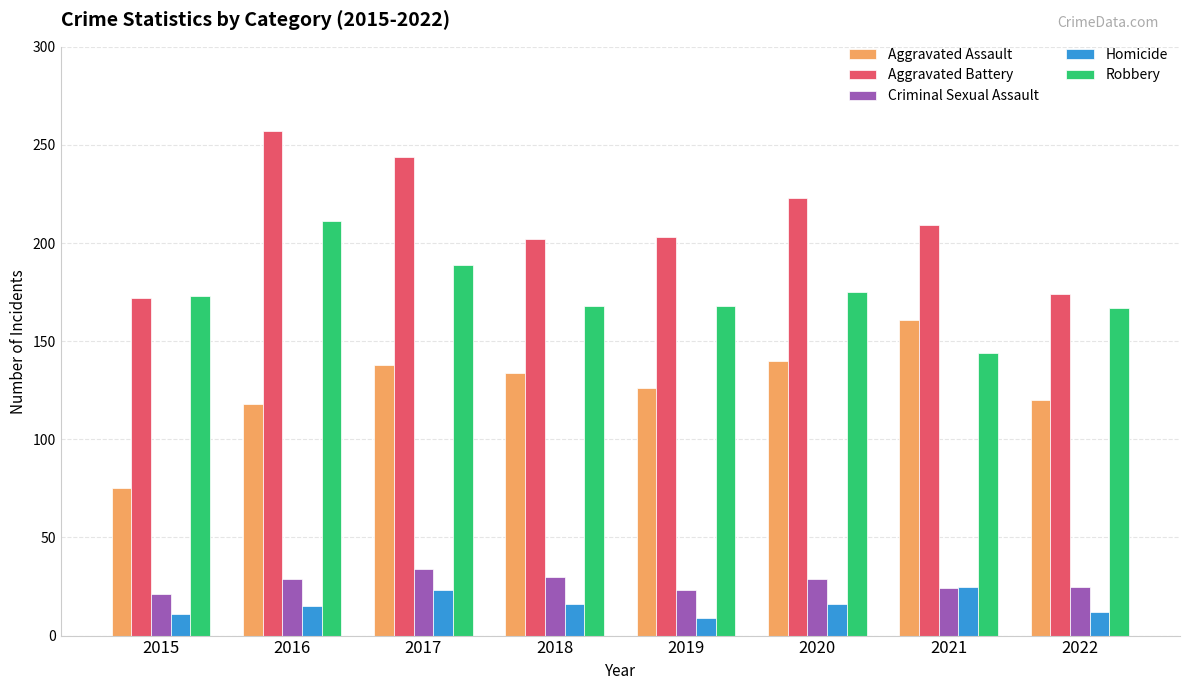

Which category has the highest value in the Aggravated Battery series?

2016